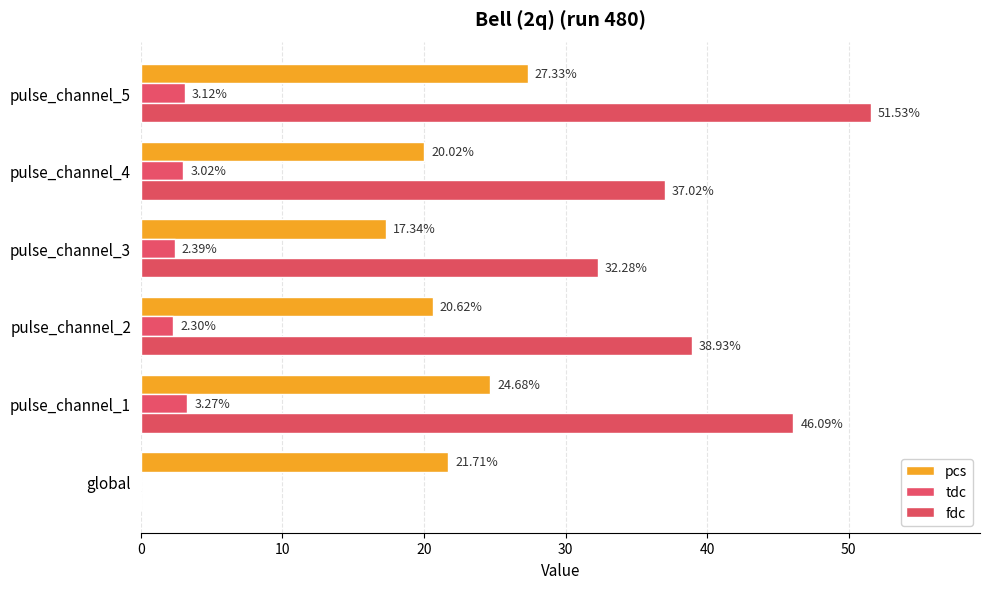

How many distinct data groups are displayed?

3